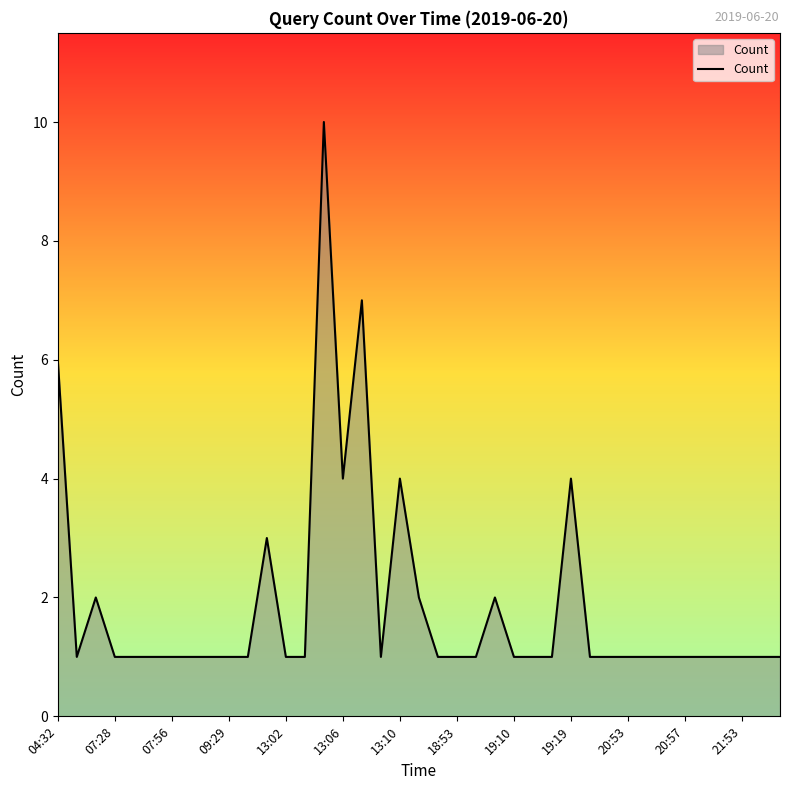

What is the maximum value shown in the chart?

10